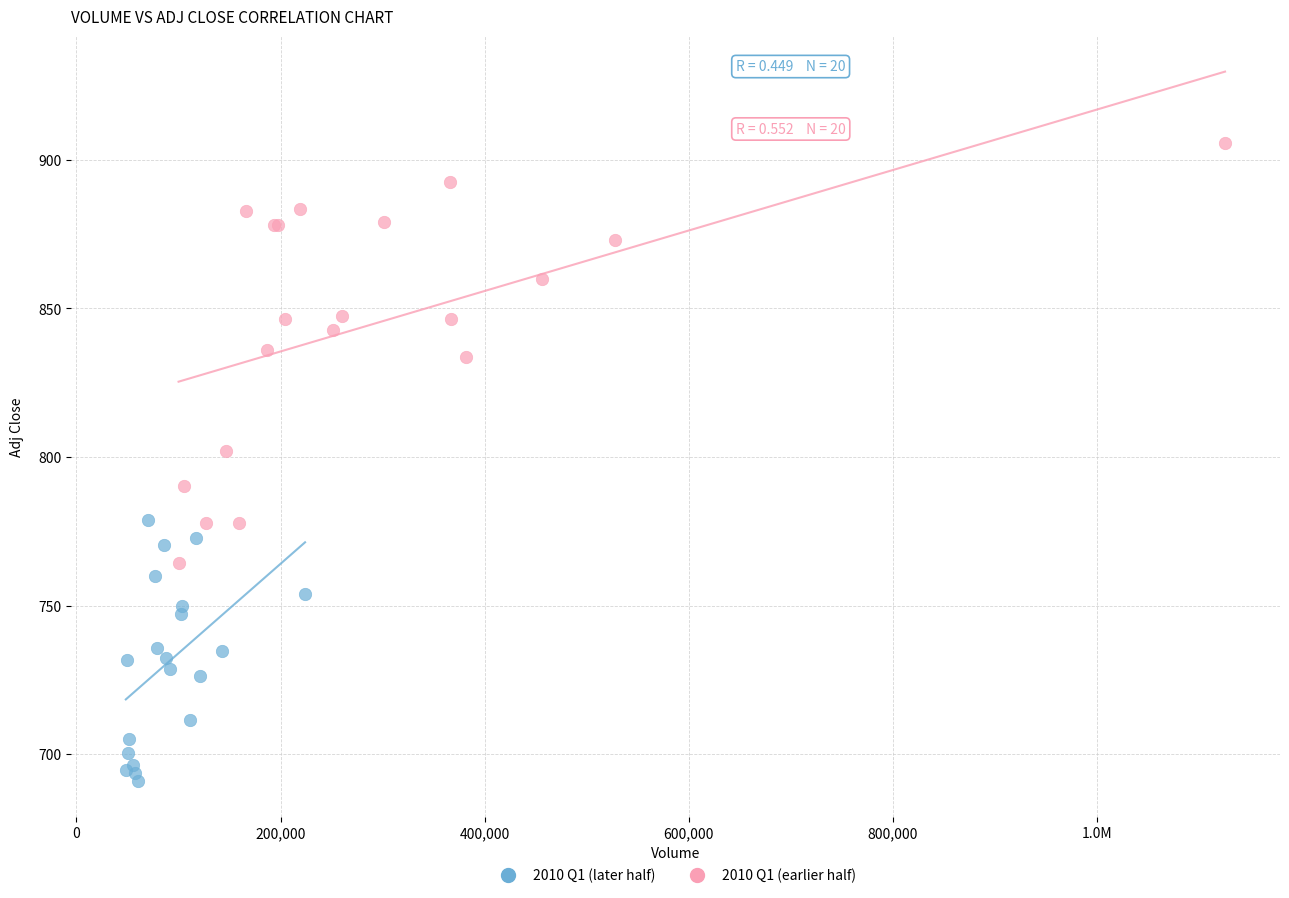

Which series contains the highest Y value?

2010 Q1 (earlier half)